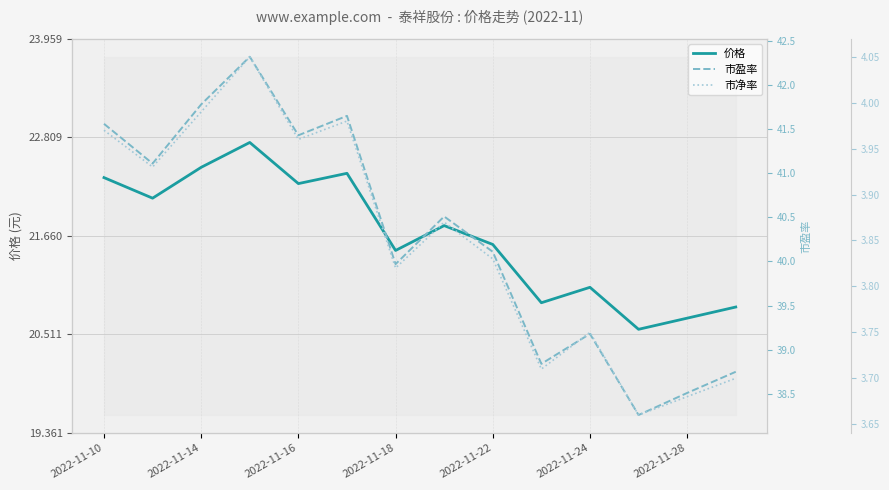

True or false: 价格 has a value of 33.9 at 2022-11-16.

False